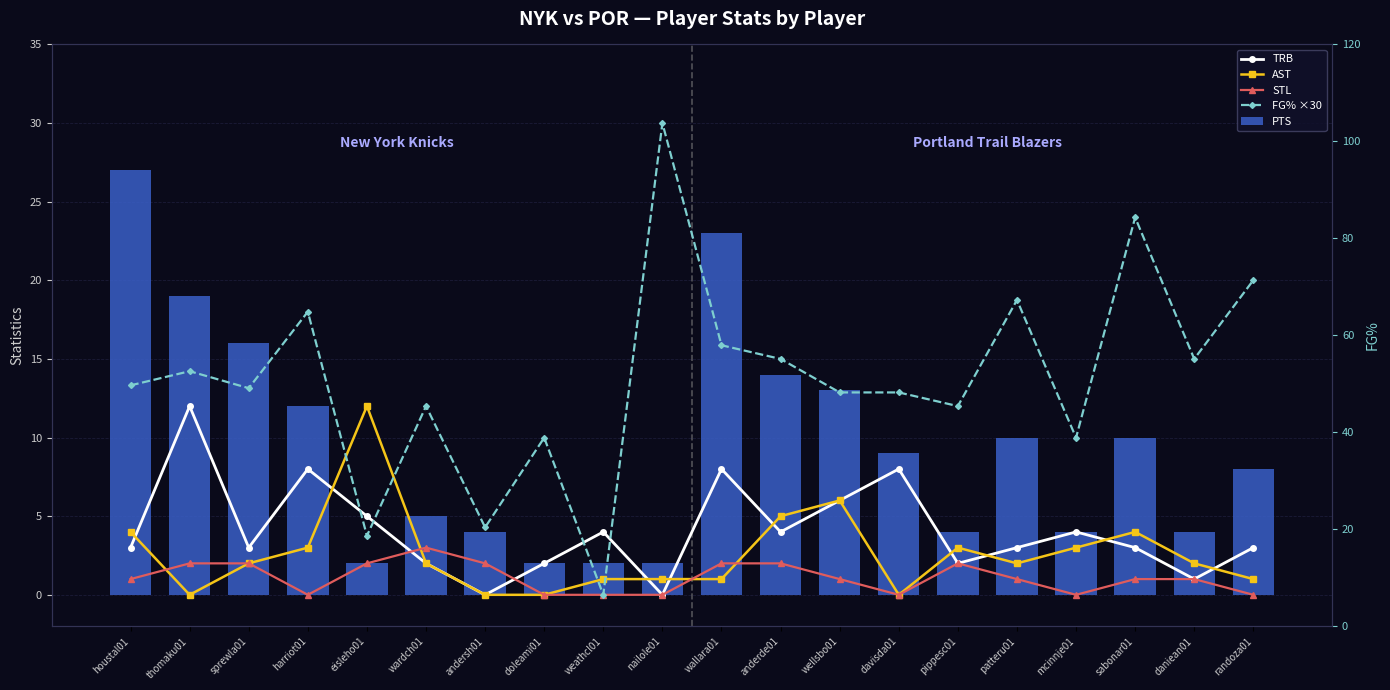

Between sprewla01 and patteru01, which is larger?

sprewla01